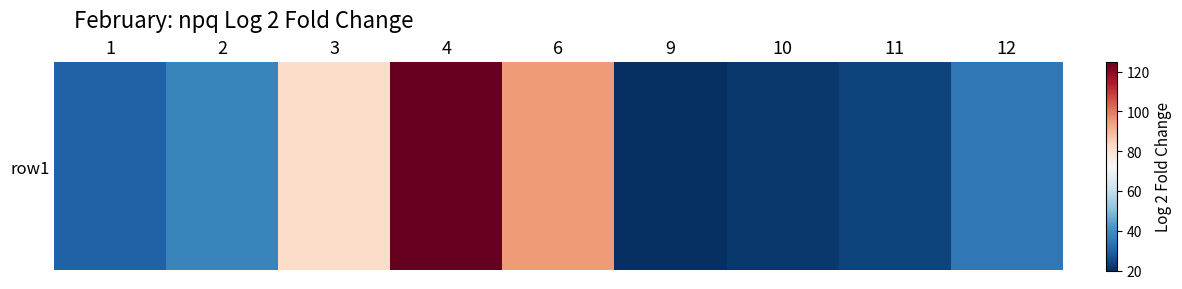

How many values are below 35?

4